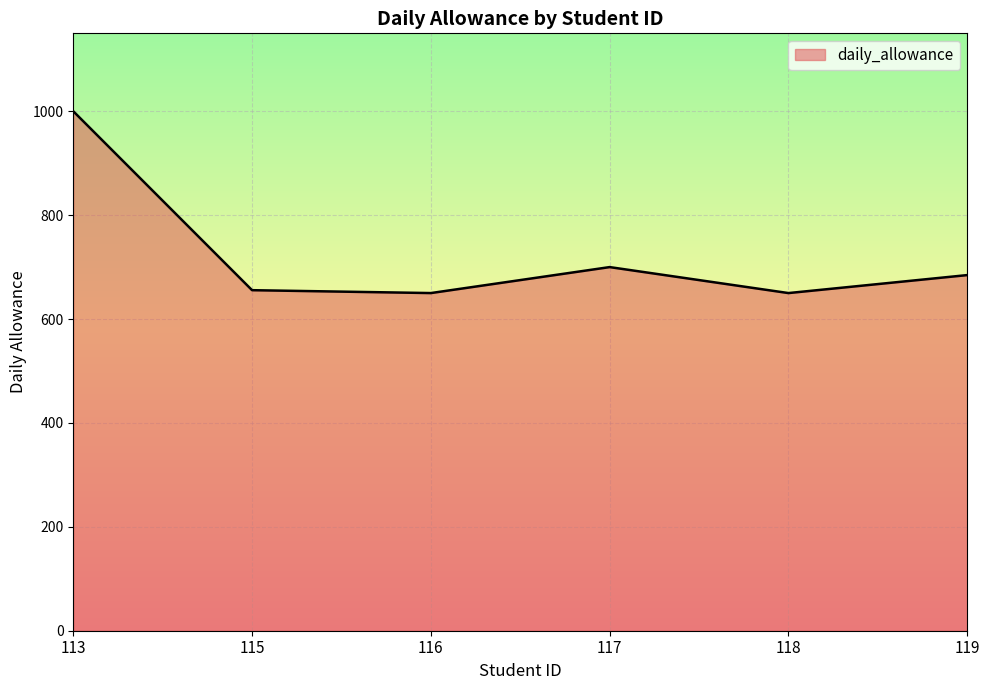

Reading left to right, transcribe all the data shown in this chart.

1000.0	655.6	650.0	700.0	650.0	684.6